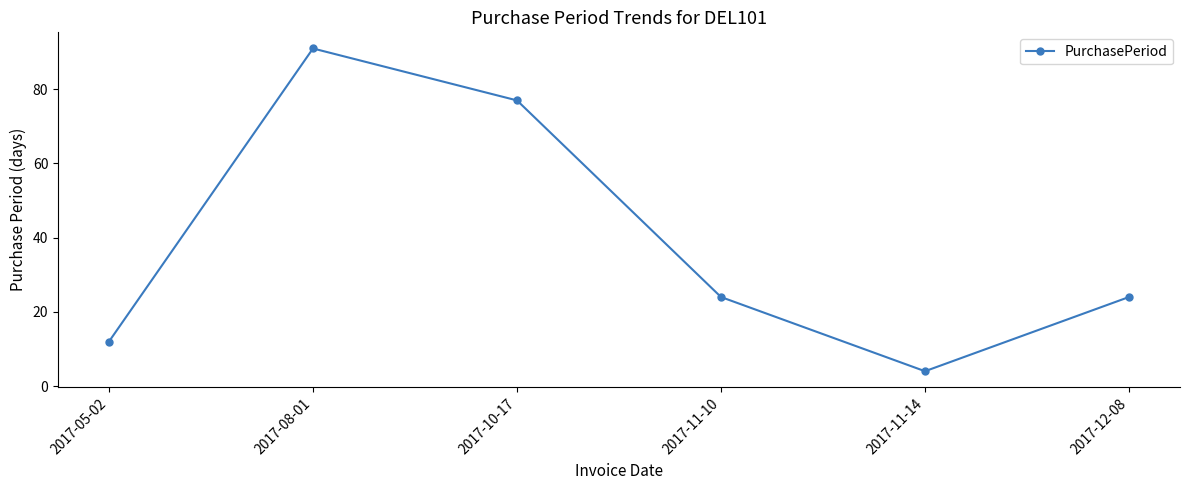

Between 2017-12-08 and 2017-11-14, which is larger?

2017-12-08